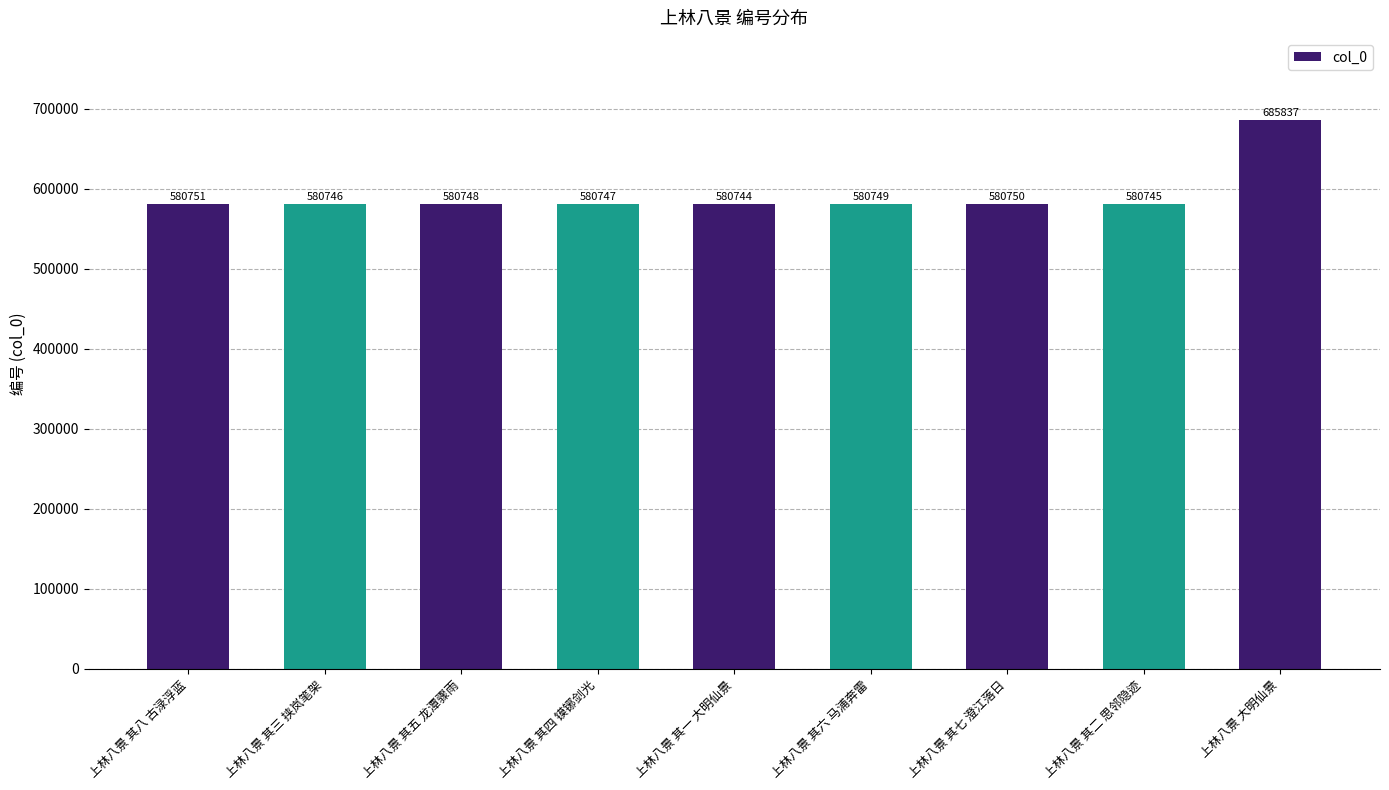

Reading left to right, what are all the values shown in this chart?

580751	580746	580748	580747	580744	580749	580750	580745	685837